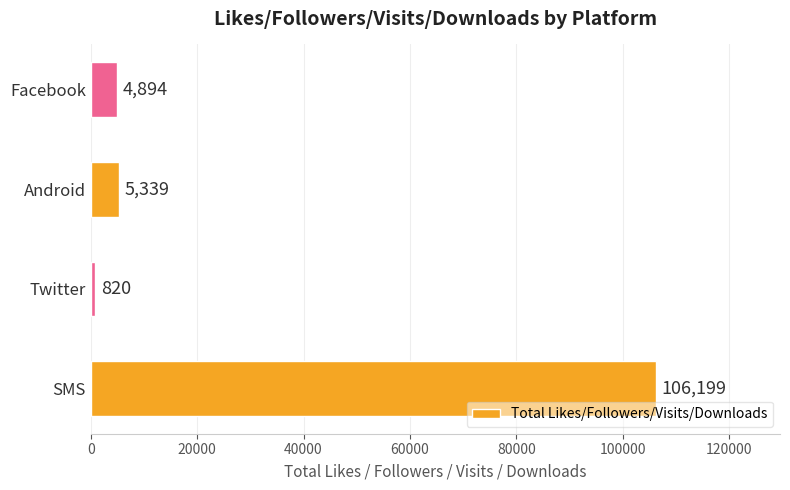

Reading bottom to top, transcribe all the data shown in this chart.

106199	820	5339	4894